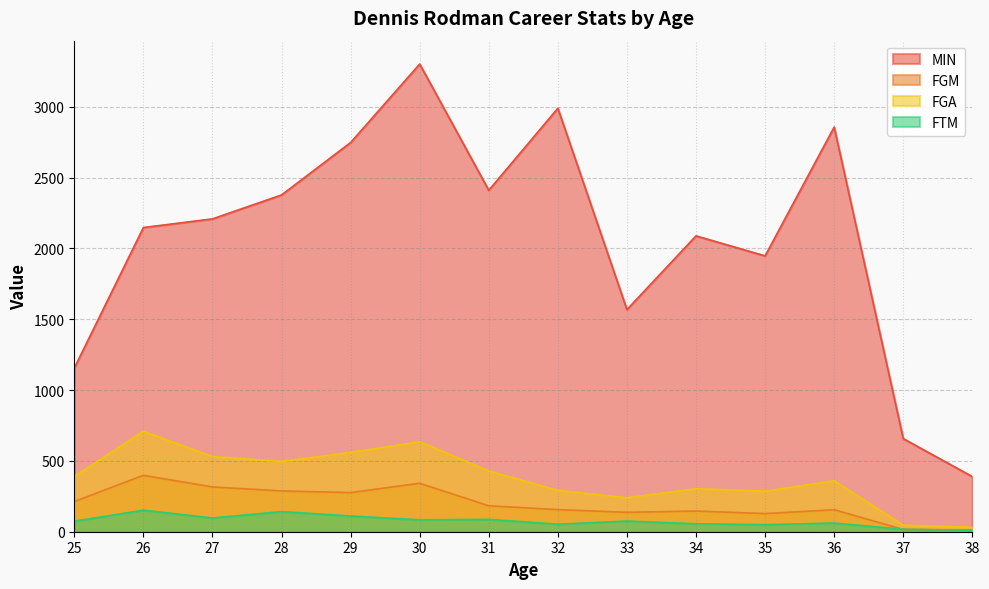

Is it true that FGM equals 251 at 36?

False